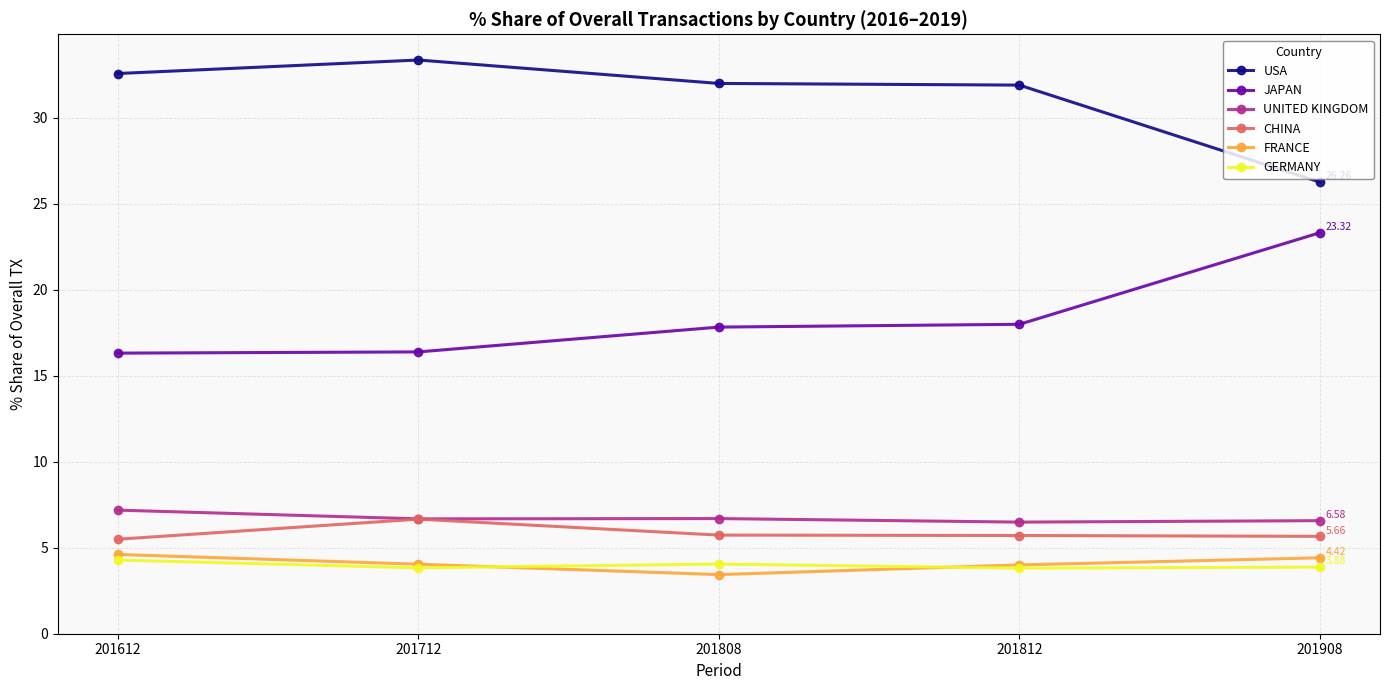

What is the difference between the highest and lowest values at 201908?

22.4